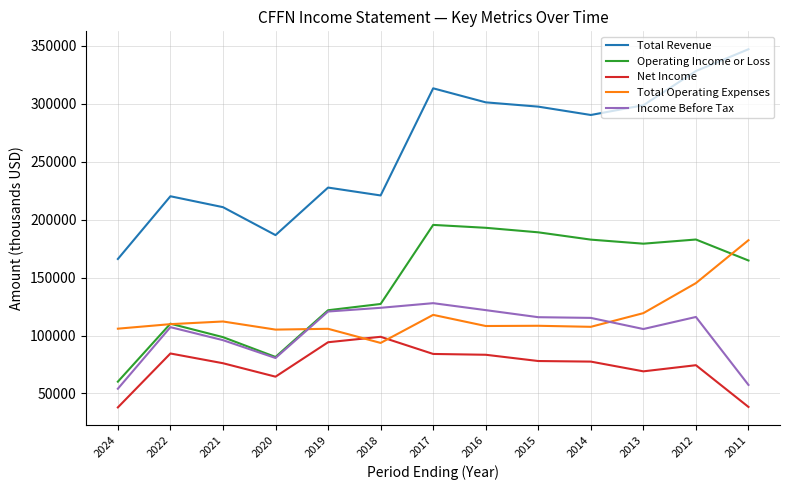

At which label does Total Revenue first exceed 290200?

2017